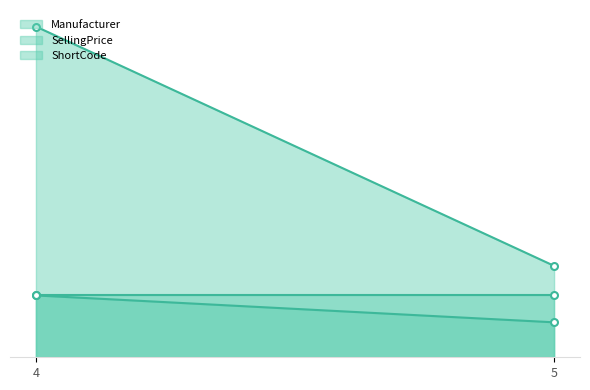

Which category has the lowest value across all series?

5